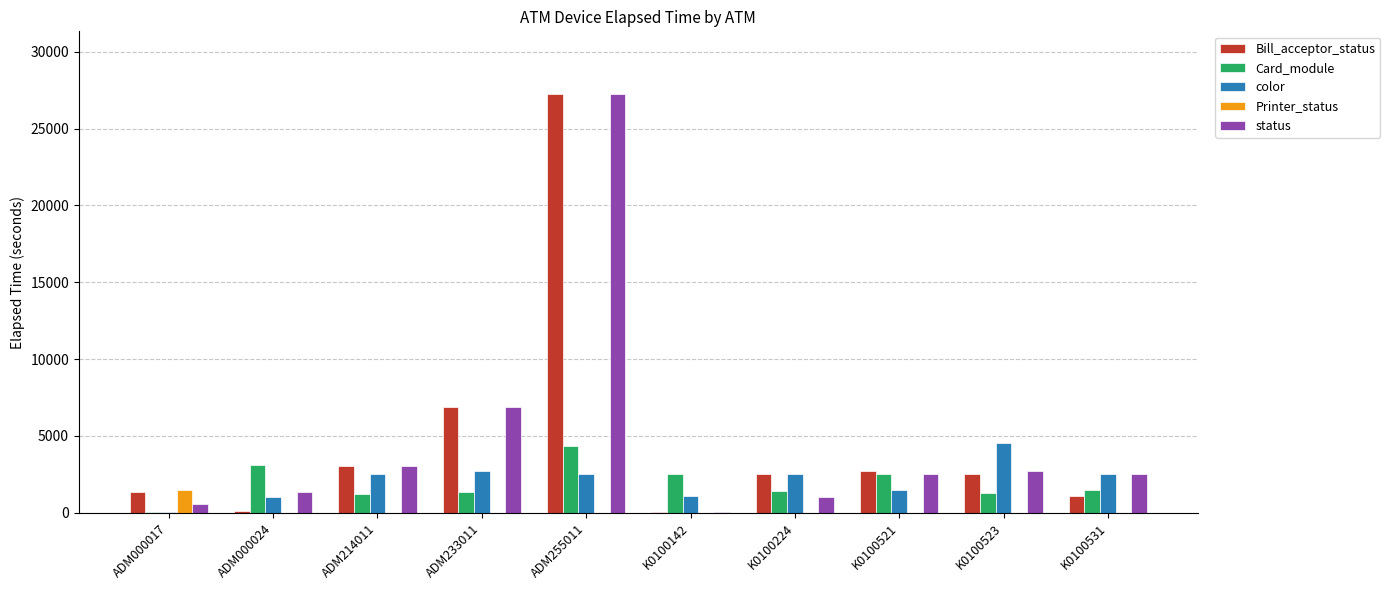

What is the maximum value for Printer_status?

1455